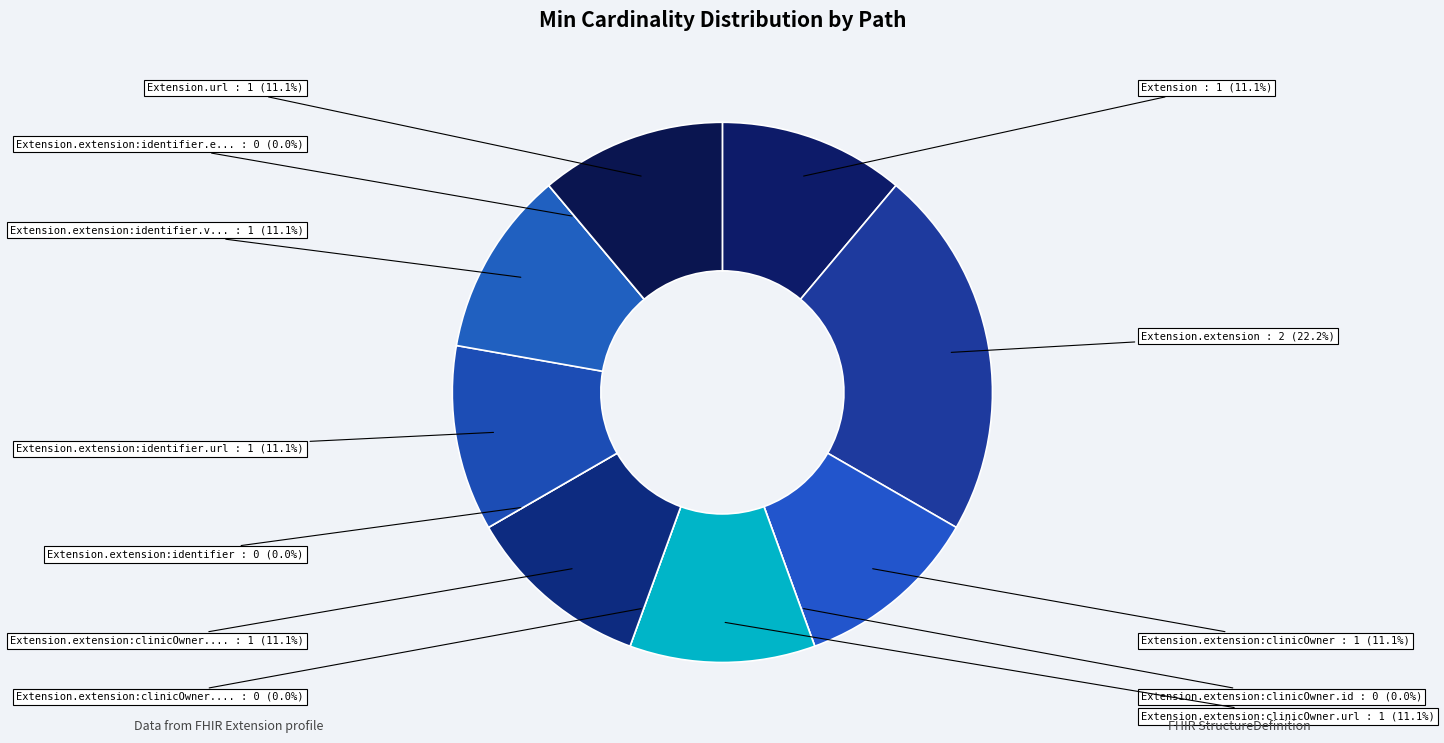

To the nearest percent, what percentage of the pie is Extension.extension:clinicOwner.url?

11%